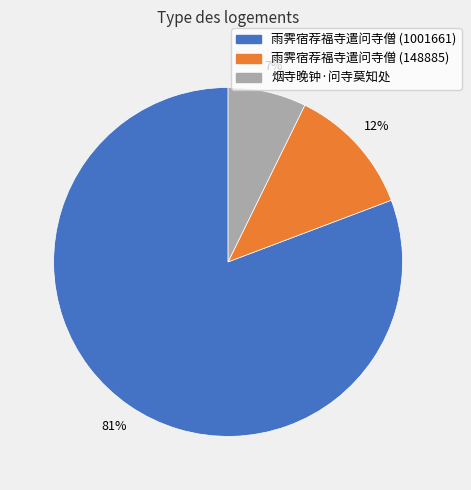

Which has a higher value, 烟寺晚钟·问寺莫知处 or 雨霁宿荐福寺遣问寺僧 (148885)?

雨霁宿荐福寺遣问寺僧 (148885)